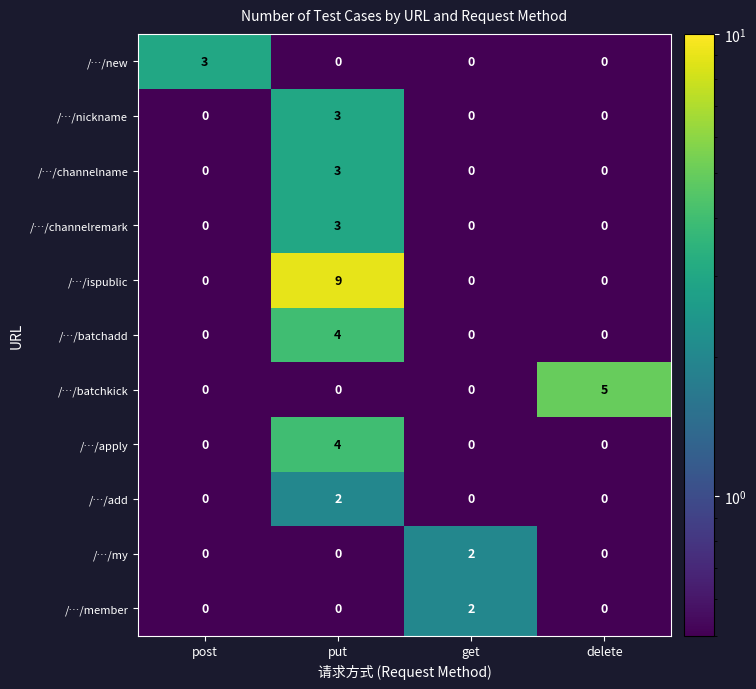

At how many categories does at least one series exceed 1?

4